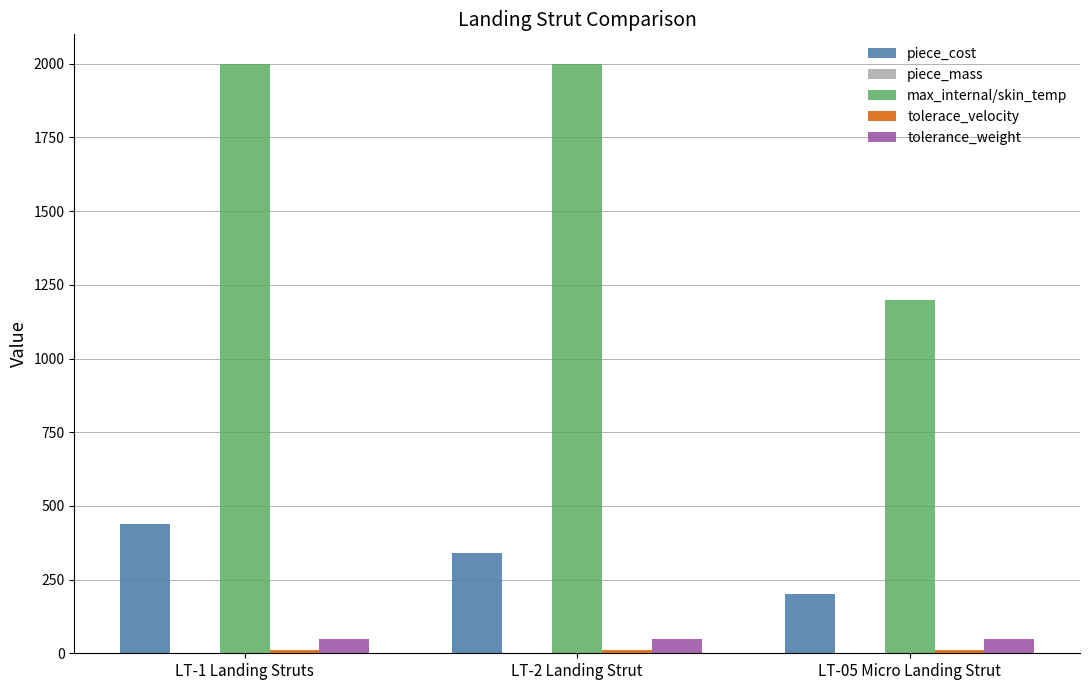

Between LT-2 Landing Strut and LT-05 Micro Landing Strut, which series saw the biggest shift?

max_internal/skin_temp